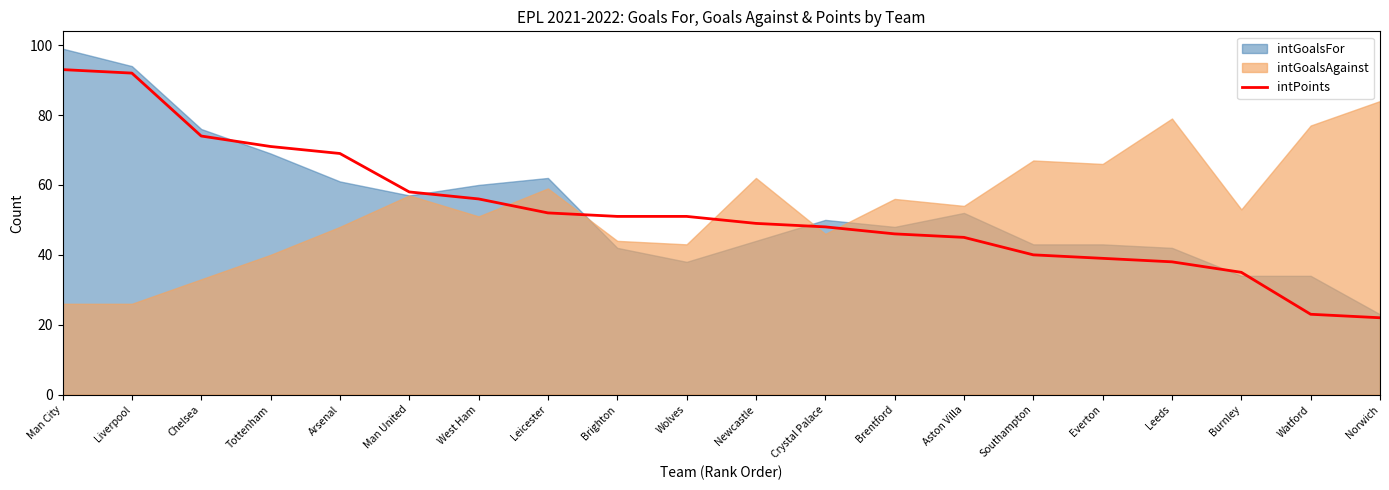

What position from the left is Brighton?

9